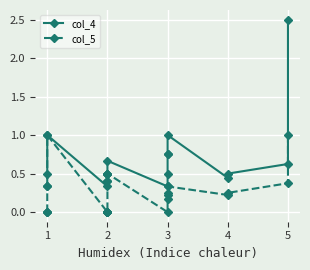

What is the difference between the maximum and second lowest values in the col_5 series?

1.0